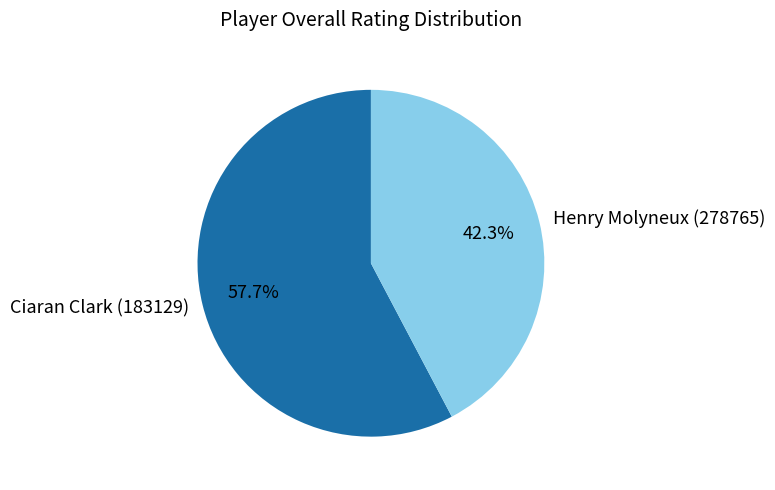

Which category has the biggest portion of the pie?

Ciaran Clark (183129)